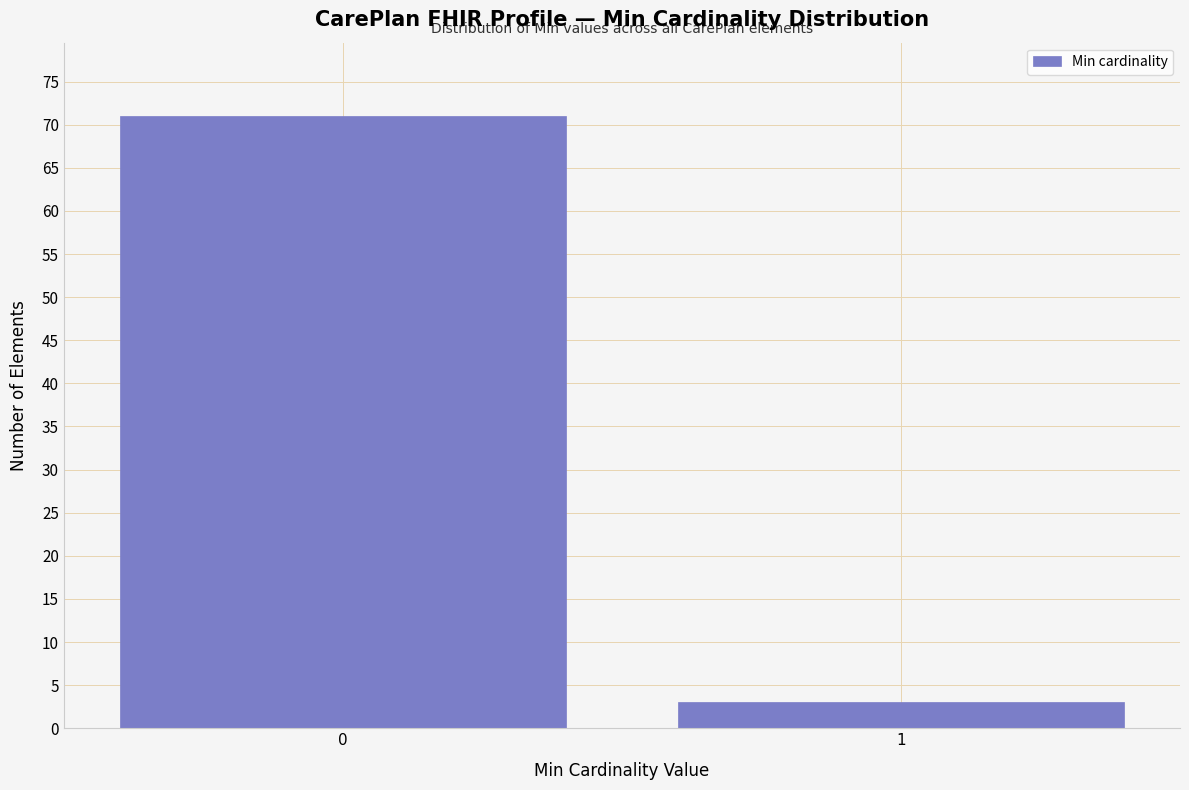

Reading left to right, what are all the values shown in this chart?

71	3